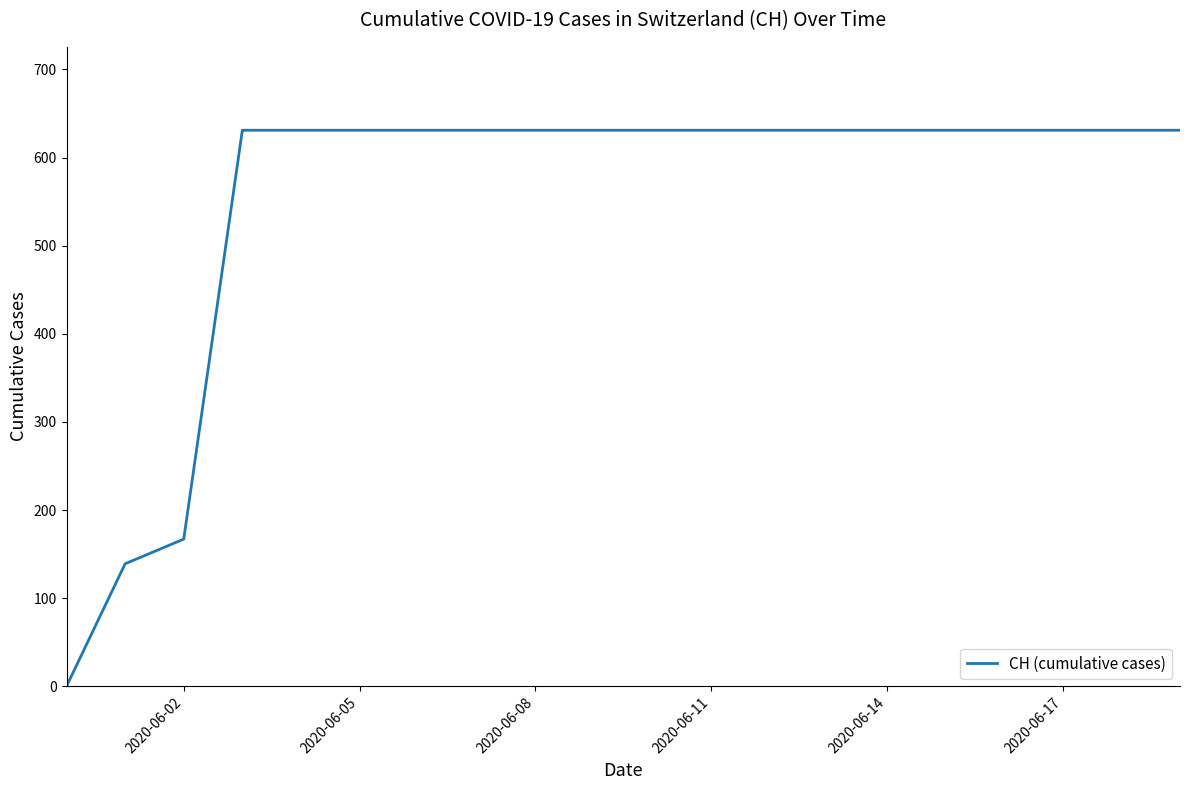

What is the maximum value shown in the chart?

631